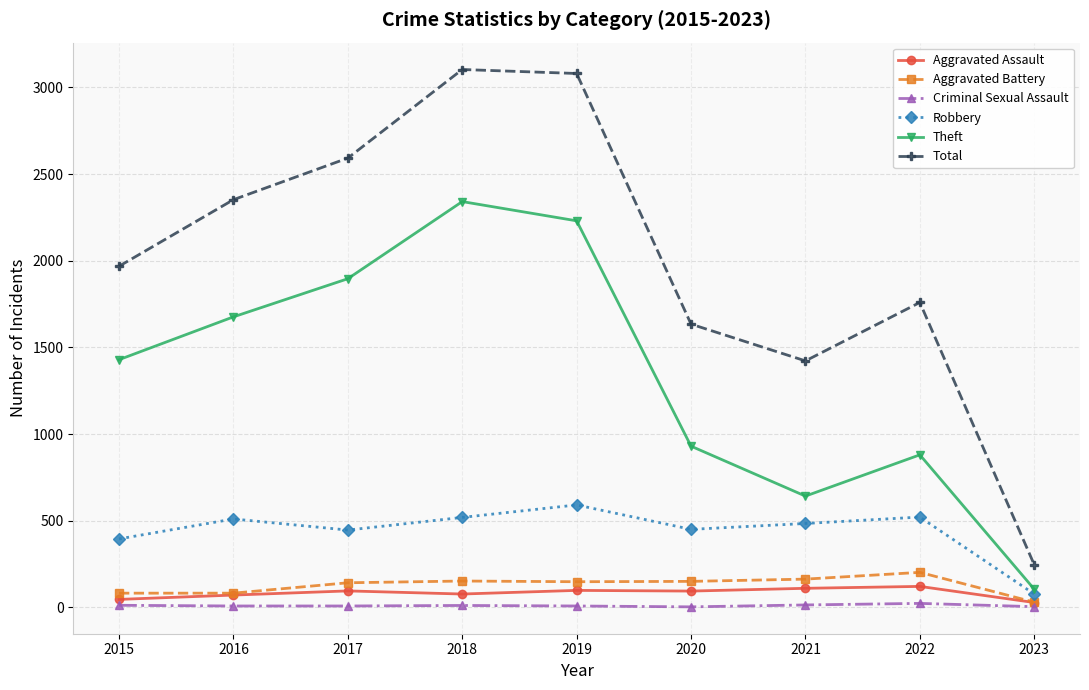

Is the value of Total at 2016 greater than the value of Criminal Sexual Assault at 2021?

Yes